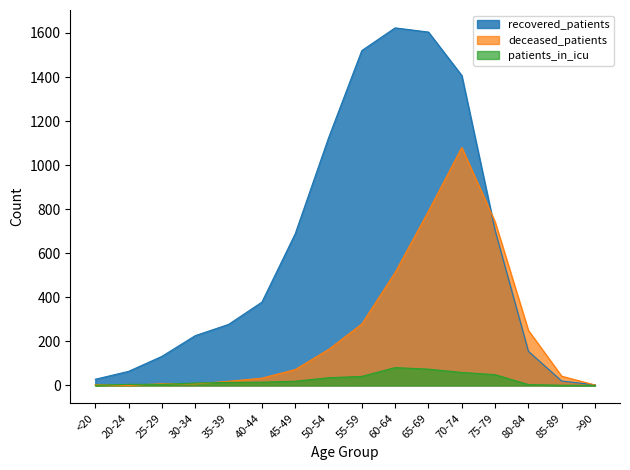

Is it true that recovered_patients equals 250 at 80-84?

False